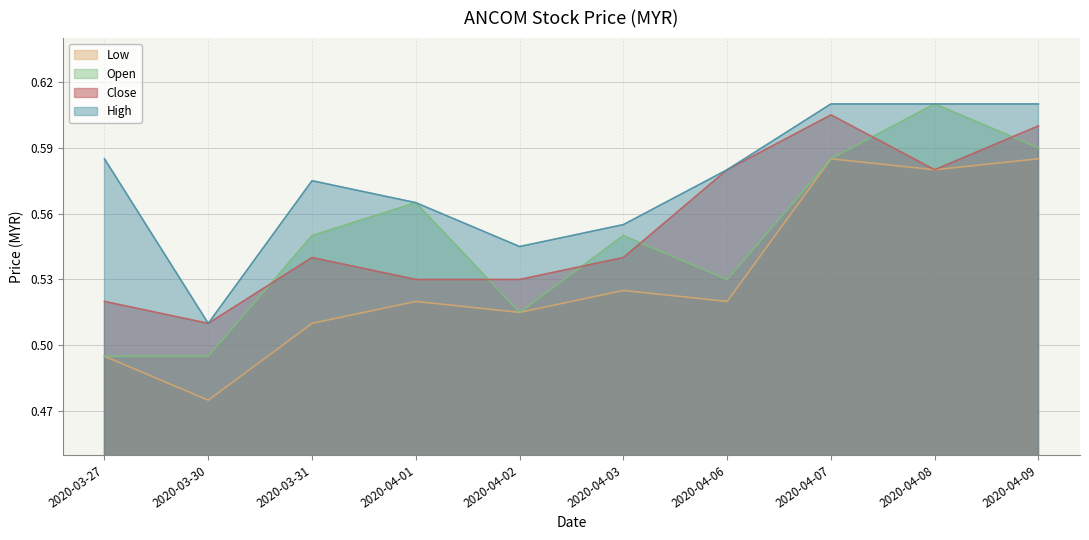

Reading right to left, what are all the values shown in this chart?

open: 0.6	0.6	0.6	0.5	0.6	0.5	0.6	0.6	0.5	0.5
high: 0.6	0.6	0.6	0.6	0.6	0.5	0.6	0.6	0.5	0.6
low: 0.6	0.6	0.6	0.5	0.5	0.5	0.5	0.5	0.5	0.5
close: 0.6	0.6	0.6	0.6	0.5	0.5	0.5	0.5	0.5	0.5